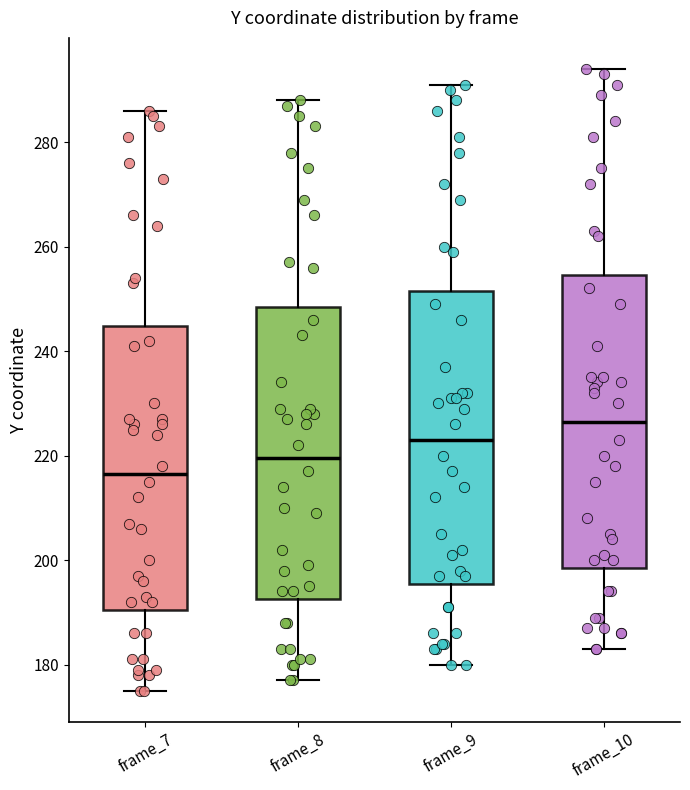

Which box has the highest median line?

frame_10